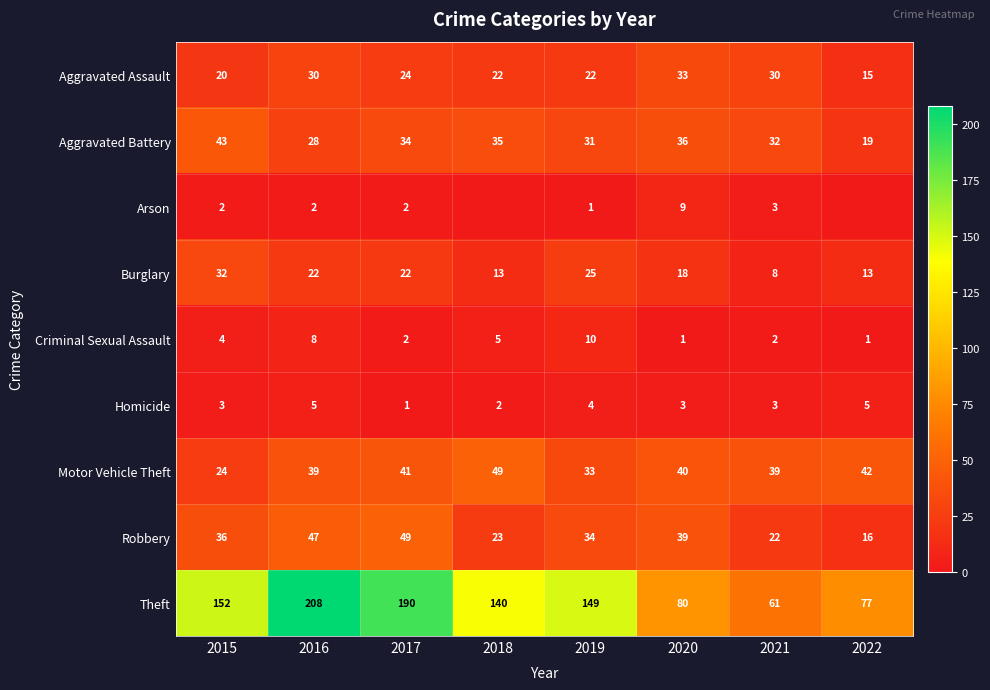

Which has a higher value, 2015 or 2018?

2018